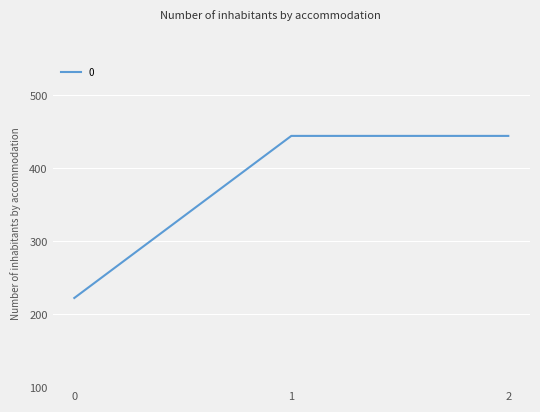

Reading right to left, transcribe all the data shown in this chart.

444.4	444.4	222.2